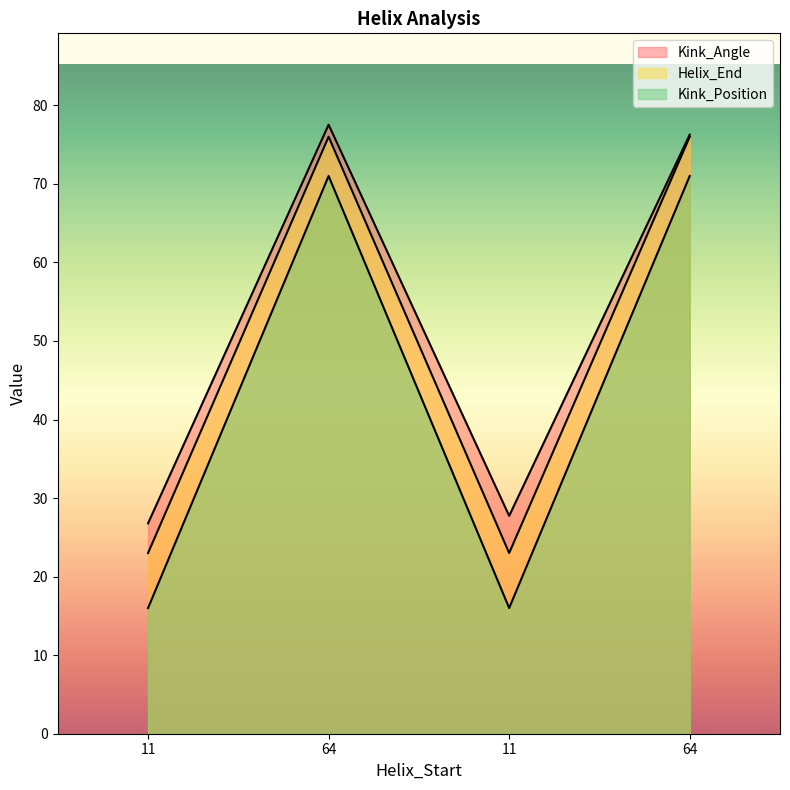

What is the label of the 1st point from the left?

11